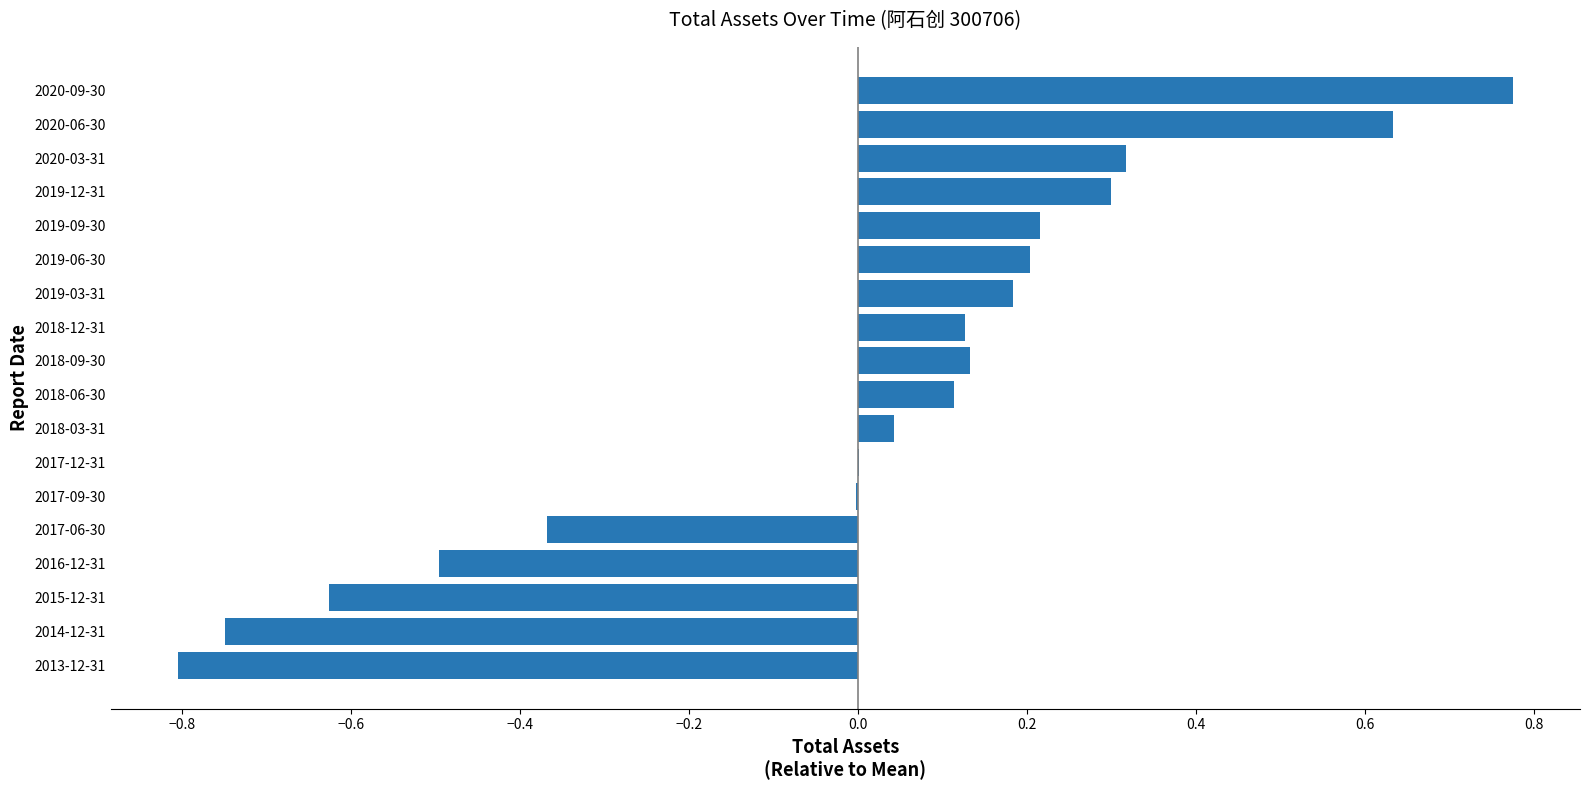

The value at 2018-06-30 is 0.1. True or false?

True